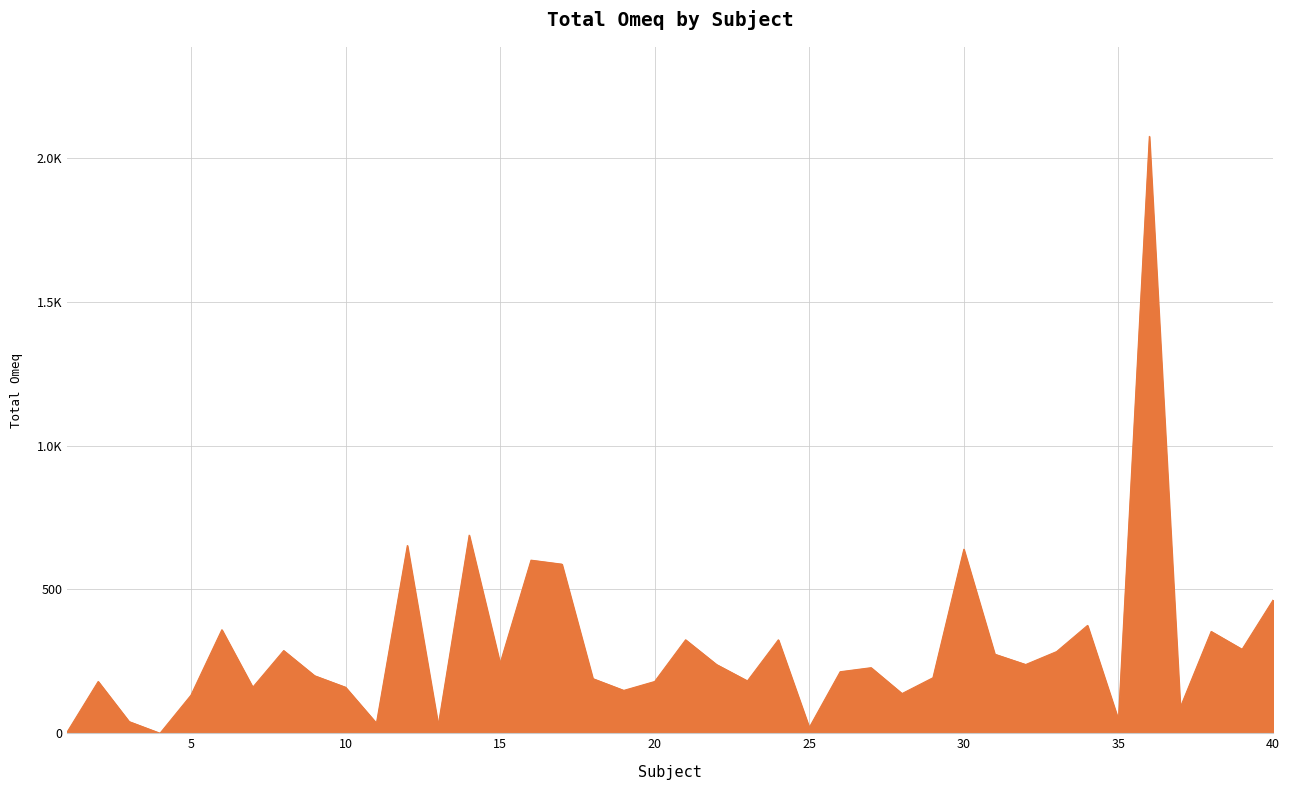

Does the chart display data point markers on the line(s)?

No